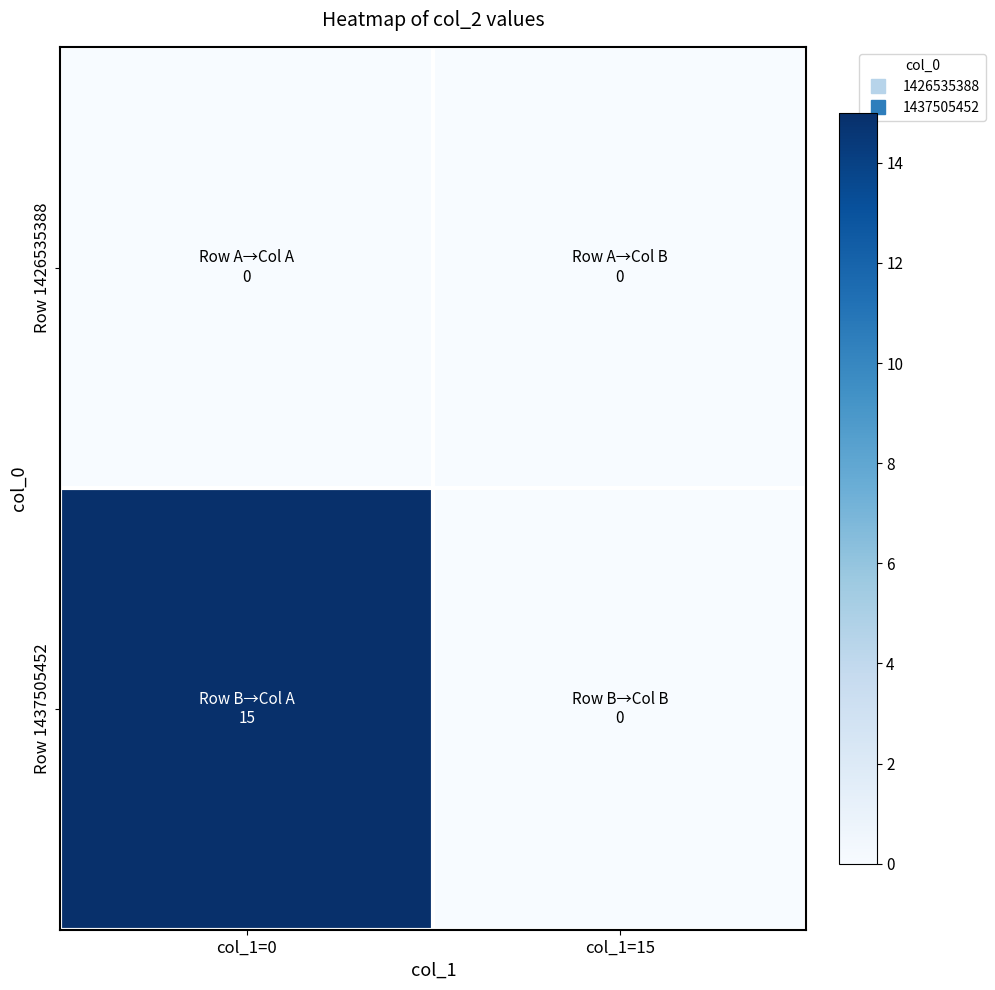

Count the number of categories in the chart.

2